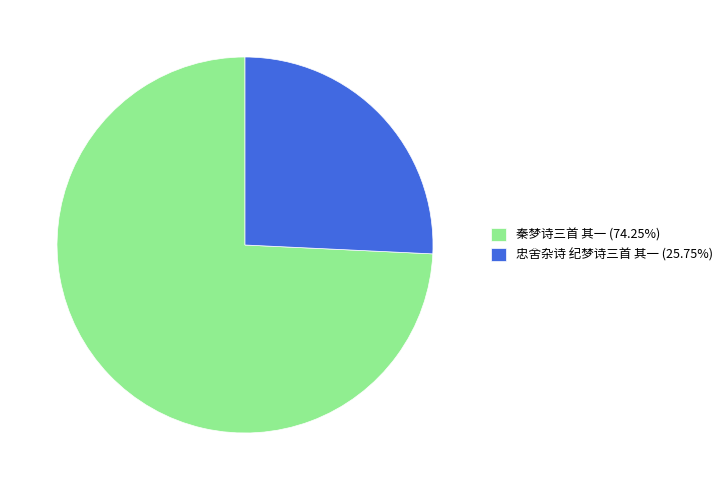

Which slice is the smallest?

忠舍杂诗 纪梦诗三首 其一